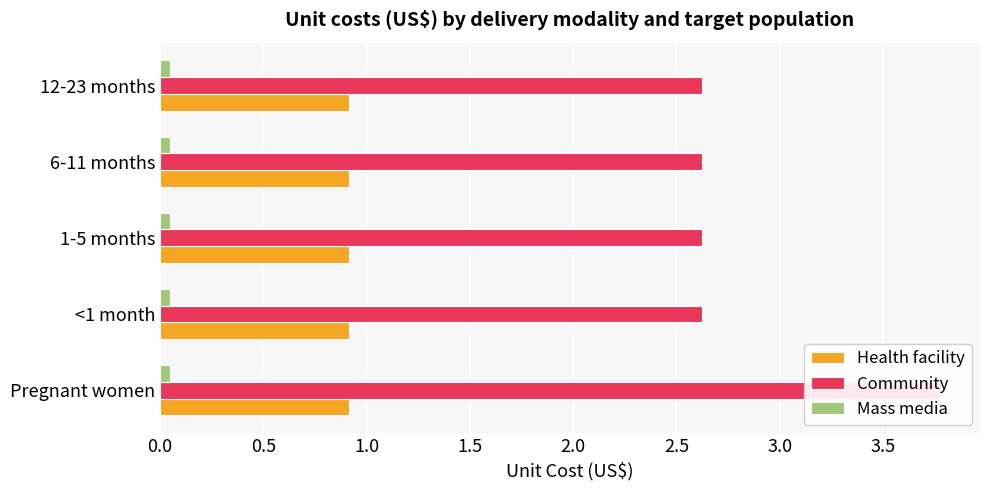

Is the value of Mass media at 1.5 greater than the value of Health facility at 1.0?

No